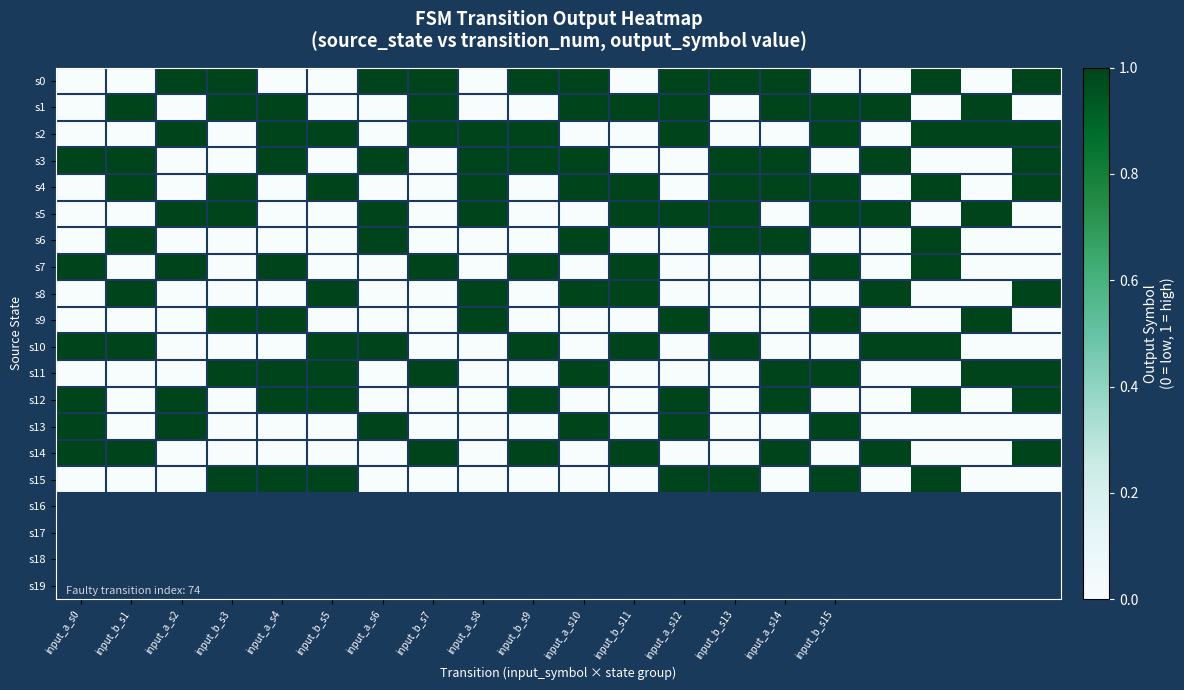

Reading right to left, what are all the values shown in this chart?

s0: 1	0	1	0	0	1	1	1	0	1	1	0	1	1	0	0	1	1	0	0
s1: 0	1	0	1	1	1	0	1	1	1	0	0	1	0	0	1	1	0	1	0
s2: 1	1	1	0	1	0	0	1	0	0	1	1	1	0	1	1	0	1	0	0
s3: 1	0	0	1	0	1	1	0	0	1	1	1	0	1	0	1	0	0	1	1
s4: 1	0	1	0	1	1	1	0	1	1	0	1	0	0	1	0	1	0	1	0
s5: 0	1	0	1	1	0	1	1	1	0	0	1	0	1	0	0	1	1	0	0
s6: 0	0	1	0	0	1	1	0	0	1	0	0	0	1	0	0	0	0	1	0
s7: 0	0	1	0	1	0	0	0	1	0	1	0	1	0	0	1	0	1	0	1
s8: 1	0	0	1	0	0	0	0	1	1	0	1	0	0	1	0	0	0	1	0
s9: 0	1	0	0	1	0	0	1	0	0	0	1	0	0	0	1	1	0	0	0
s10: 0	0	1	1	0	0	1	0	1	0	1	0	0	1	1	0	0	0	1	1
s11: 1	1	0	0	1	1	0	0	0	1	0	0	1	0	1	1	1	0	0	0
s12: 1	0	1	0	0	1	0	1	0	0	1	0	0	0	1	1	0	1	0	1
s13: 0	0	0	0	1	0	0	1	0	1	0	0	0	1	0	0	0	1	0	1
s14: 1	0	0	1	0	1	0	0	1	0	1	0	1	0	0	0	0	0	1	1
s15: 0	0	1	0	1	0	1	1	0	0	0	0	0	0	1	1	1	0	0	0